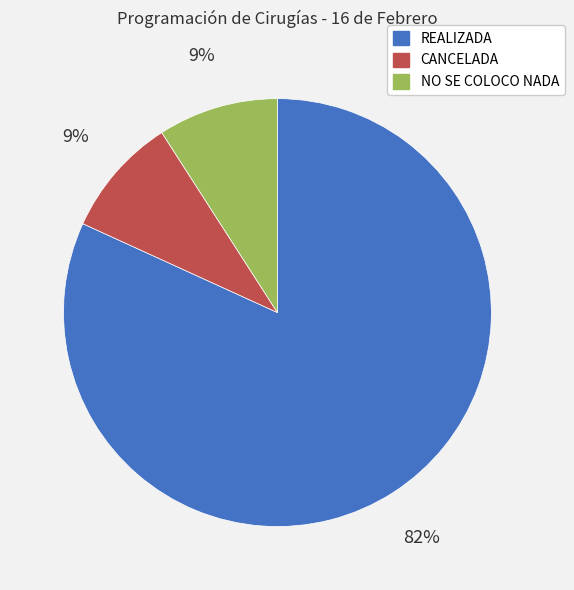

Which has a higher value, NO SE COLOCO NADA or REALIZADA?

REALIZADA